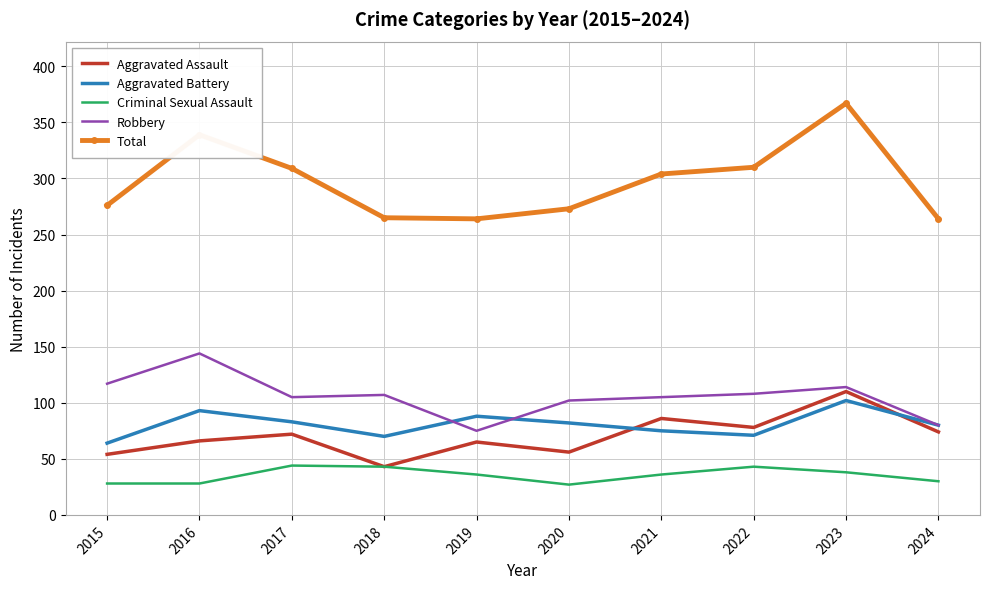

What is the difference between the maximum and second lowest values in the Robbery series?

64